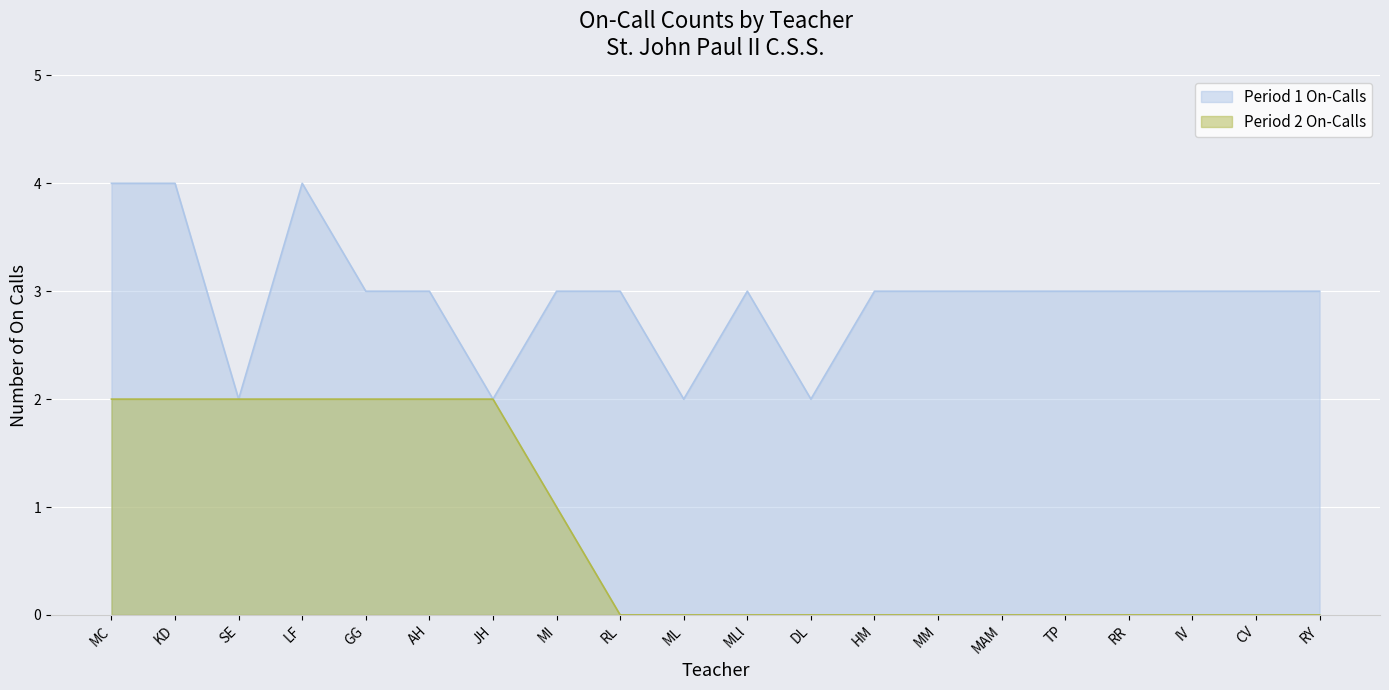

Which label corresponds to the largest value in the chart?

MC